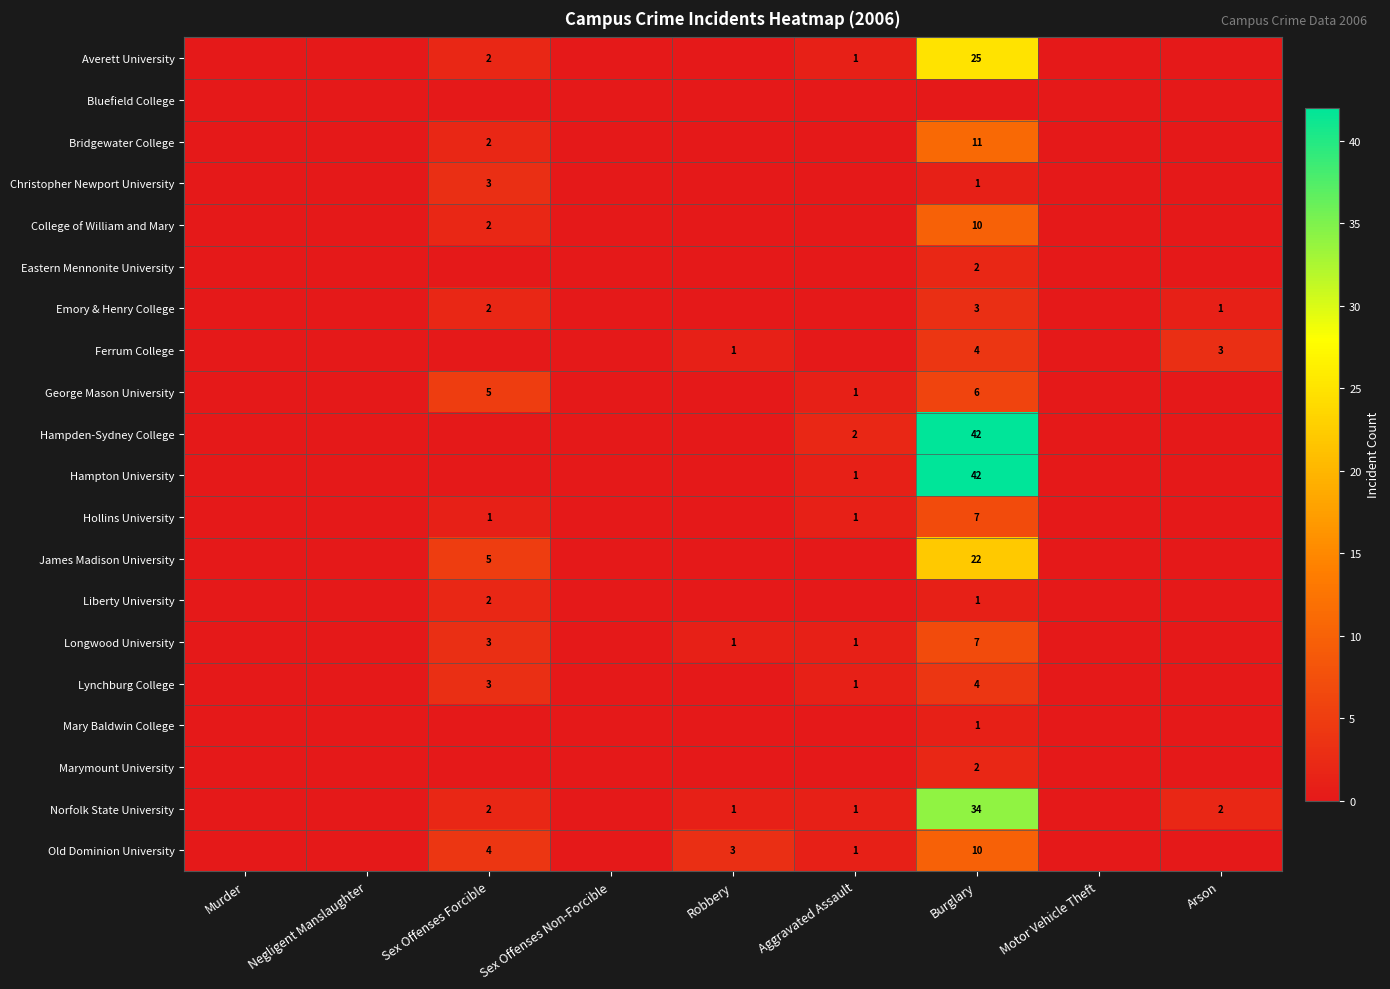

Rank the categories by Bridgewater College value from lowest to highest.

Murder, Negligent Manslaughter, Sex Offenses Non-Forcible, Robbery, Aggravated Assault, Motor Vehicle Theft, Arson, Sex Offenses Forcible, Burglary